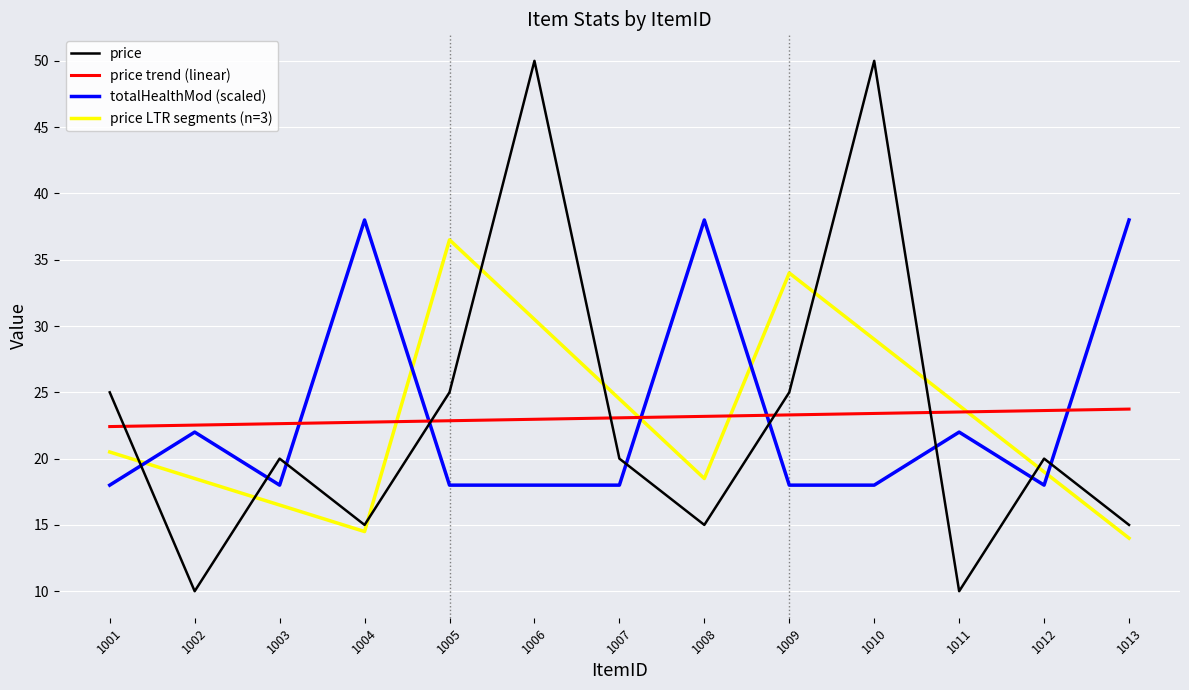

How many lines are shown in the chart?

4